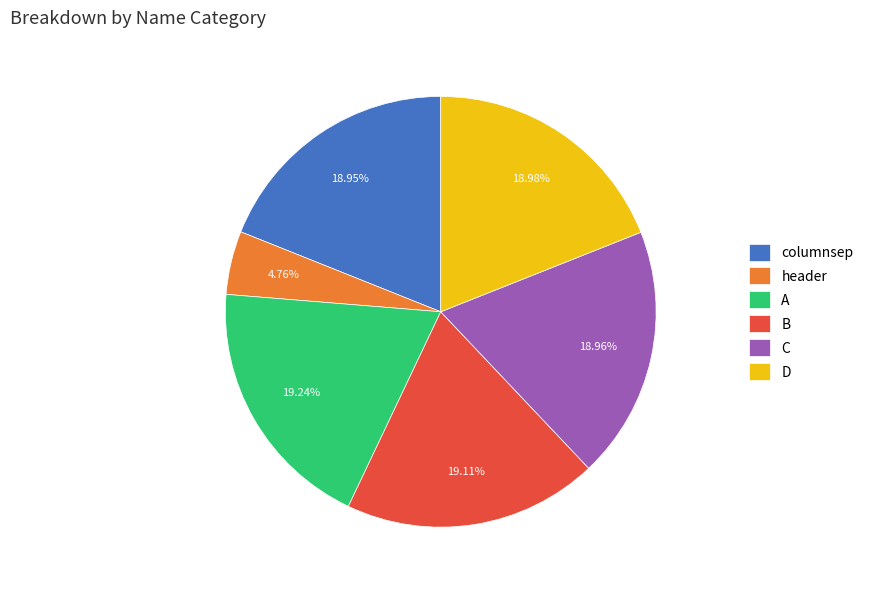

Which category has the smallest portion of the pie?

header